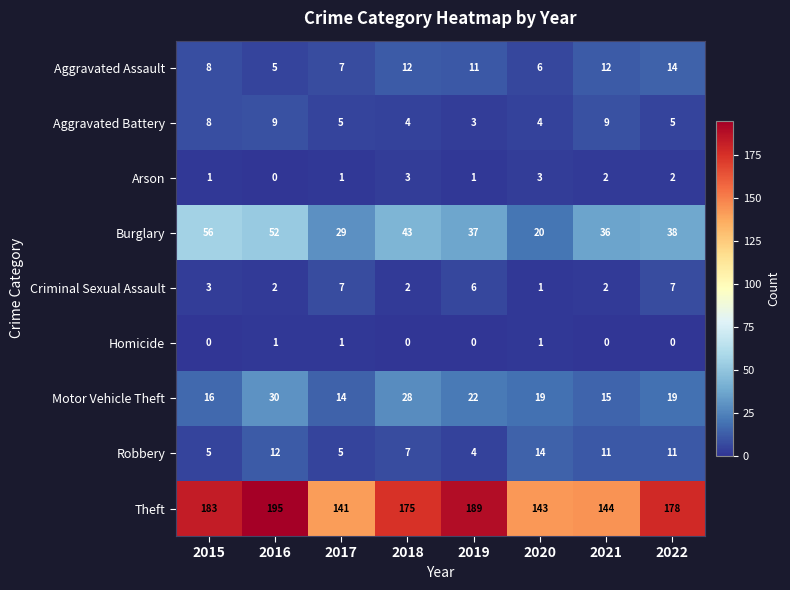

How many categories are shown in the chart?

8